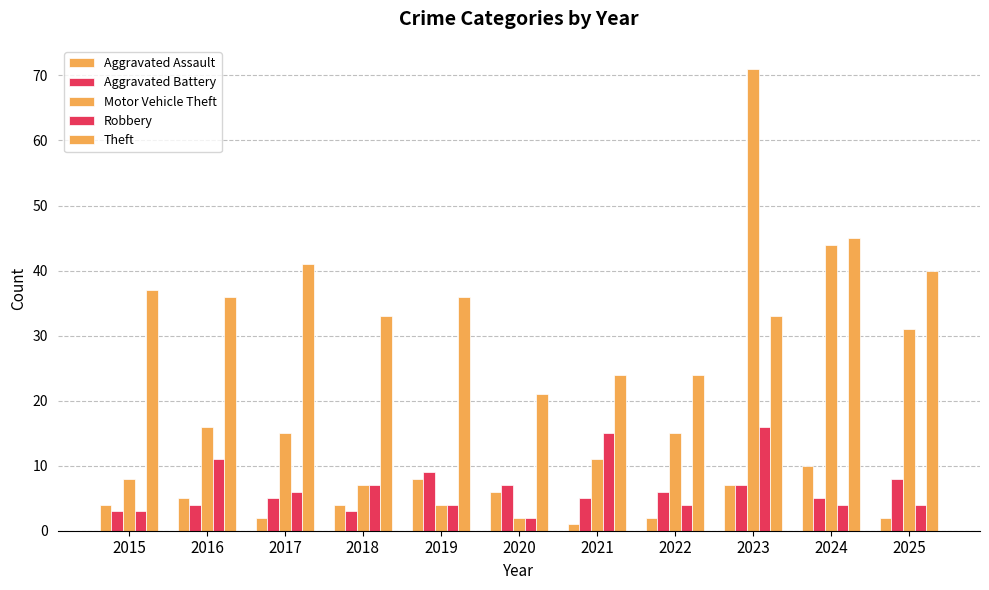

Are the bars grouped side by side (vs. stacked)?

Yes